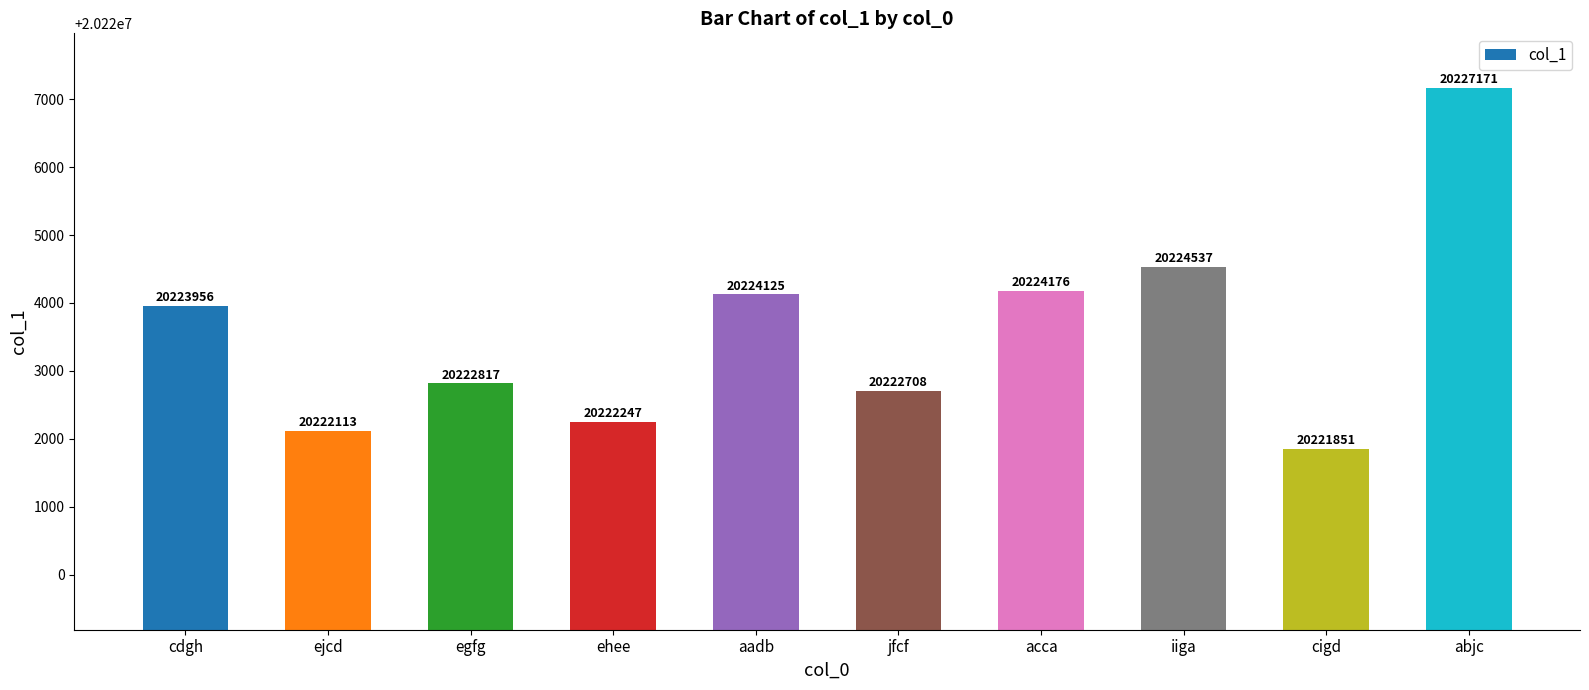

What position from the left is acca?

7